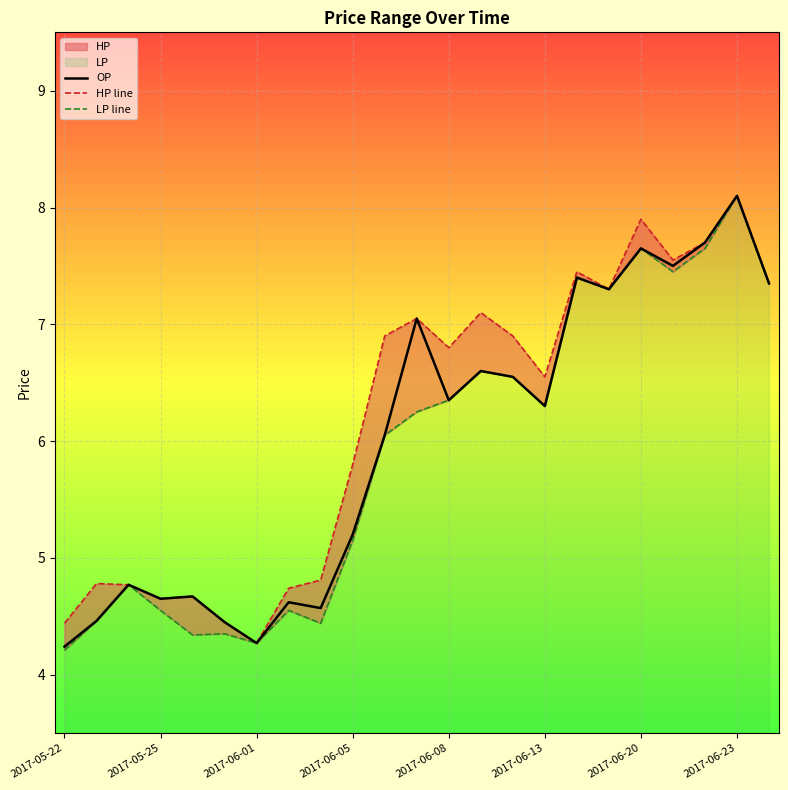

At which label does OP reach its peak?

2017-06-23